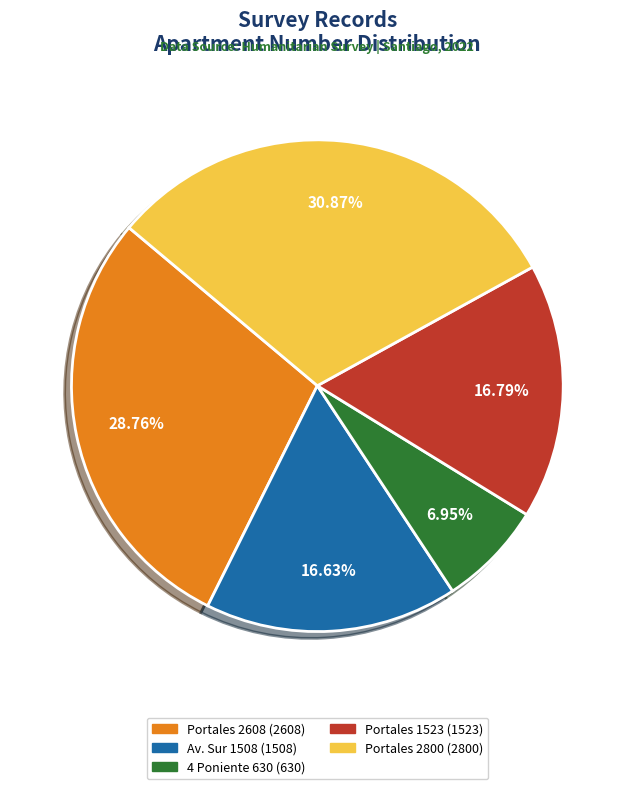

Is there a majority slice in this chart?

No